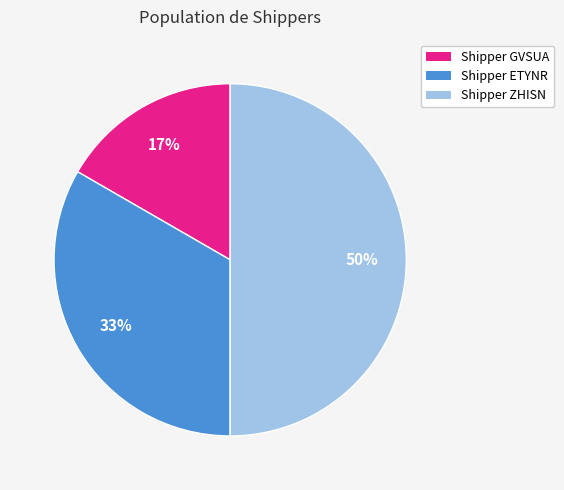

How many segments does this pie chart have?

3